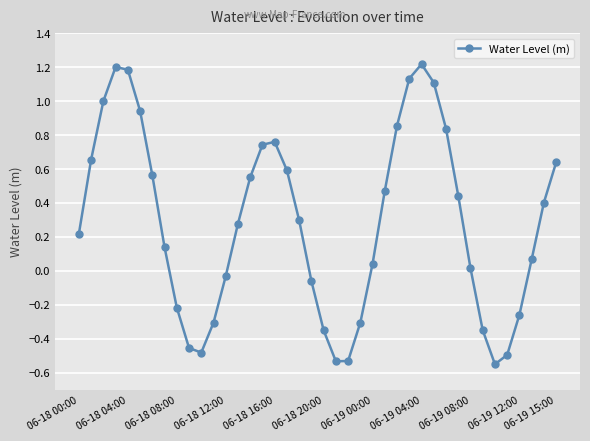

How many interior local valleys (lower than both neighbors) does the data have?

3